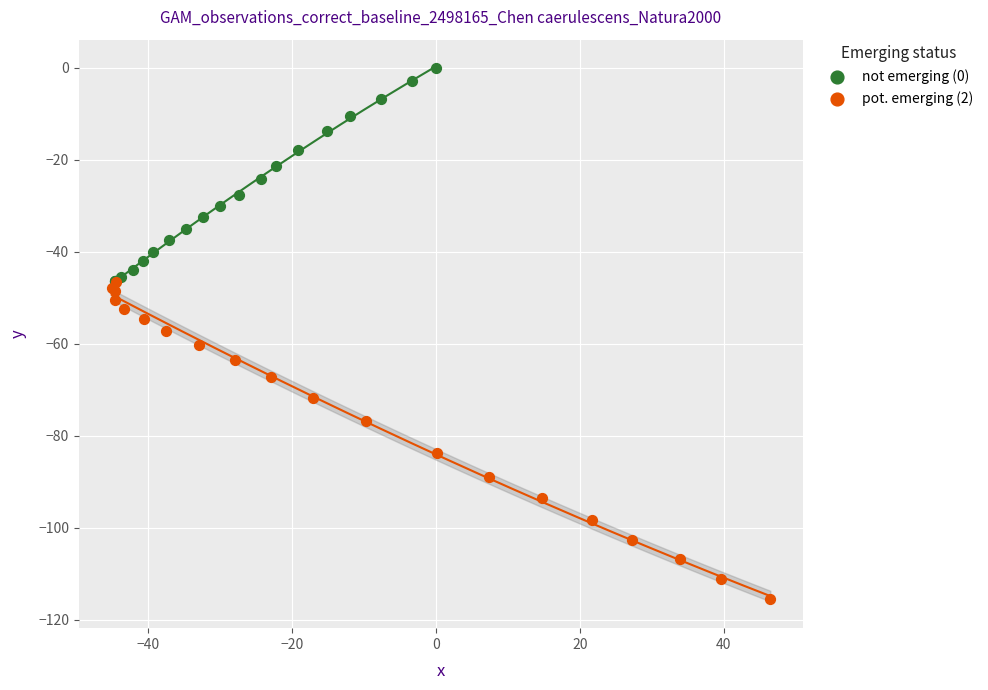

Which series contains the lowest Y value?

pot. emerging (2)